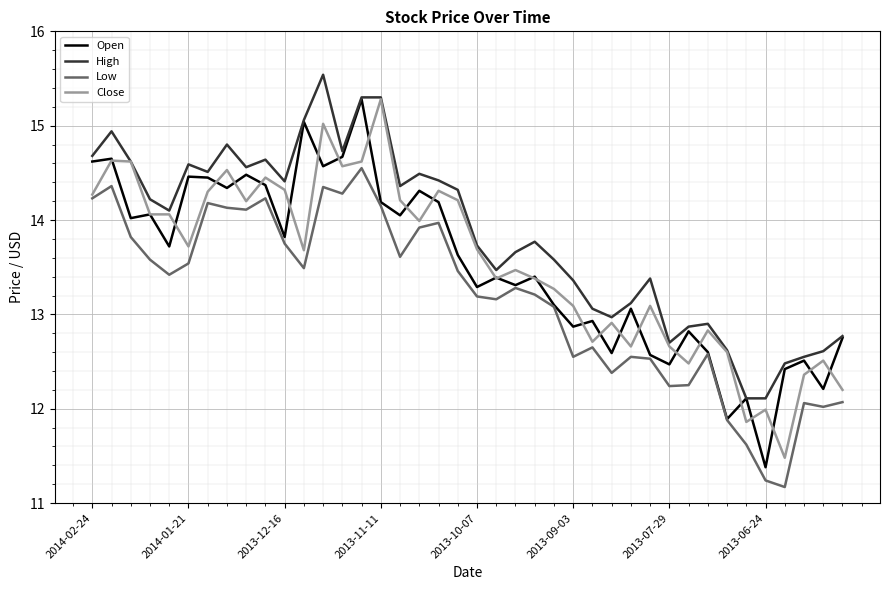

What is the maximum value shown in the chart?

15.5